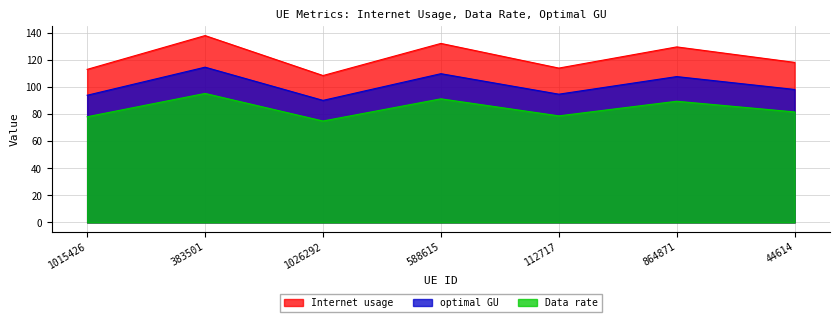

True or false: Internet usage and Data rate intersect in this chart.

False